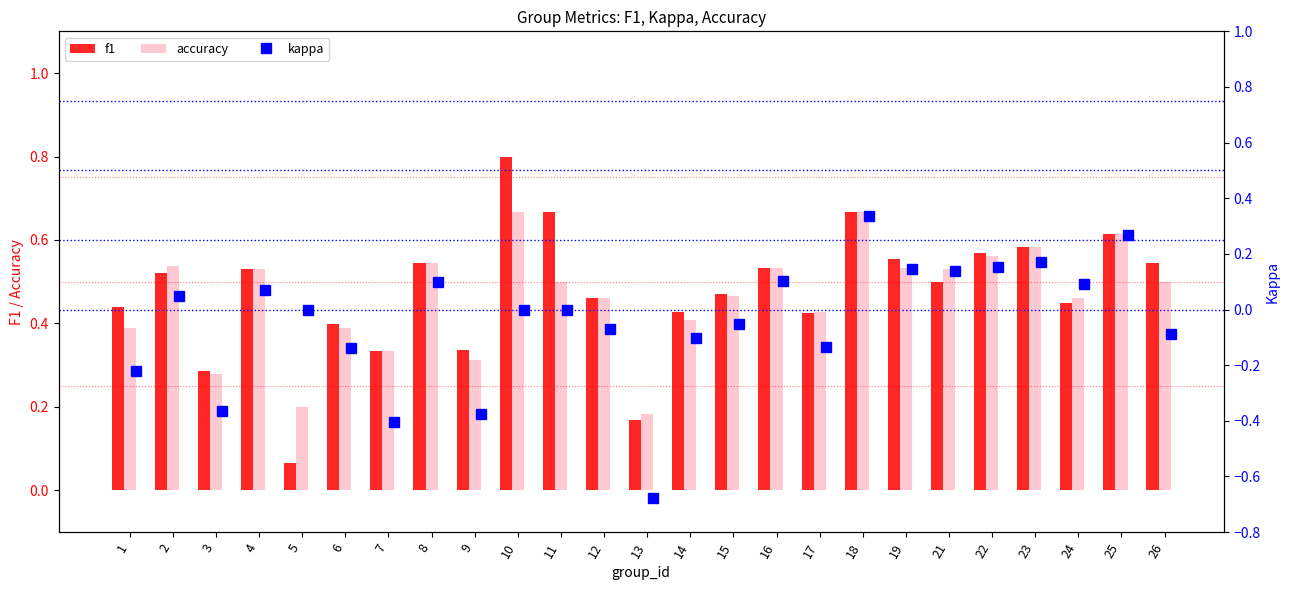

Count the accuracy values in the range 0 to 1.

25